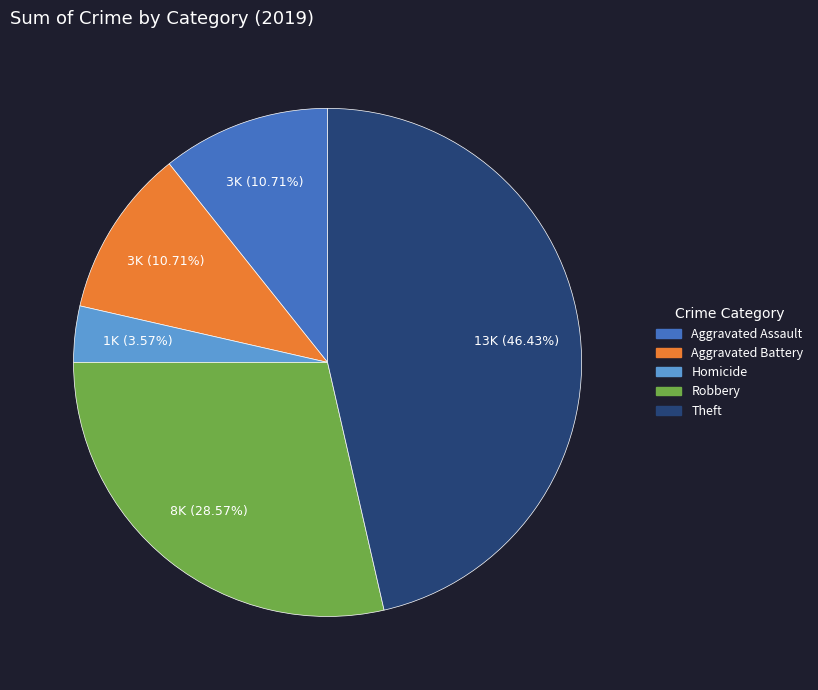

Do Theft and Robbery together represent more than half of the pie?

Yes